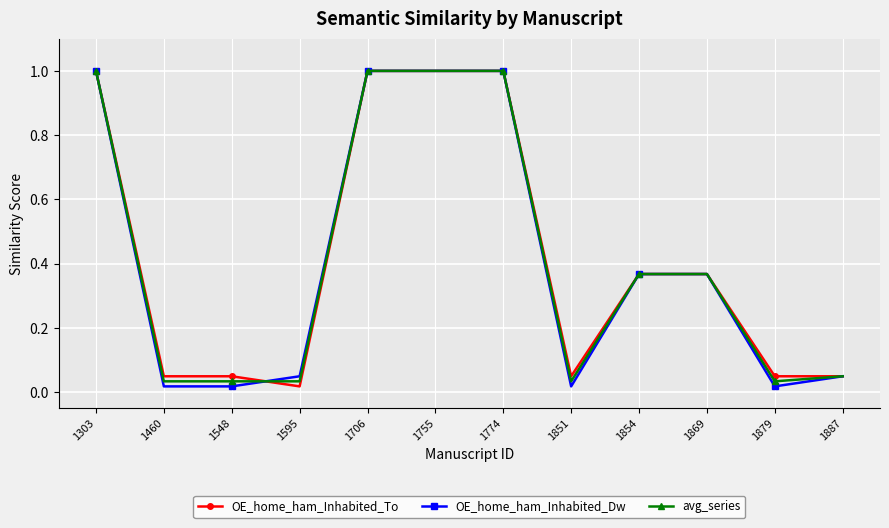

At how many categories does at least one series exceed 0?

12